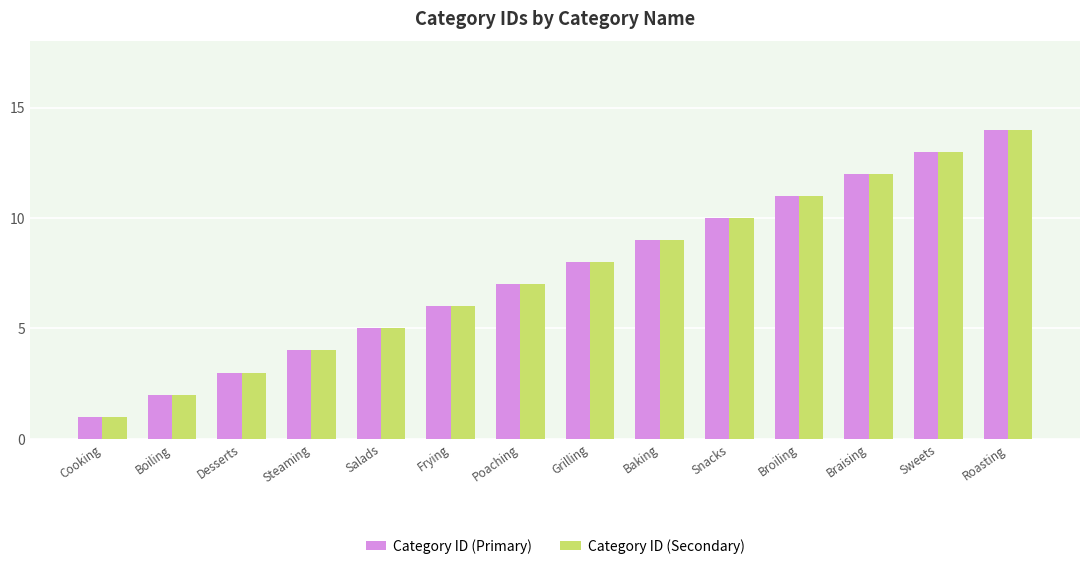

Rank the categories by Category ID (Secondary) value from lowest to highest.

Cooking, Boiling, Desserts, Steaming, Salads, Frying, Poaching, Grilling, Baking, Snacks, Broiling, Braising, Sweets, Roasting